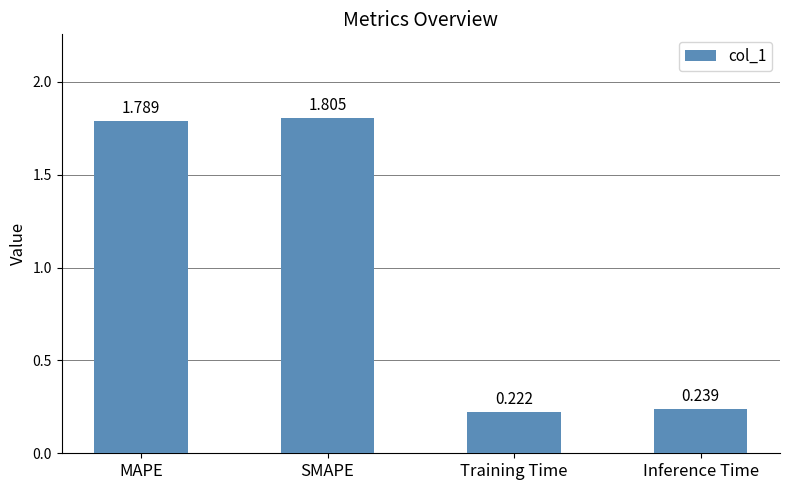

Rank the categories by value from highest to lowest.

SMAPE, MAPE, Inference Time, Training Time